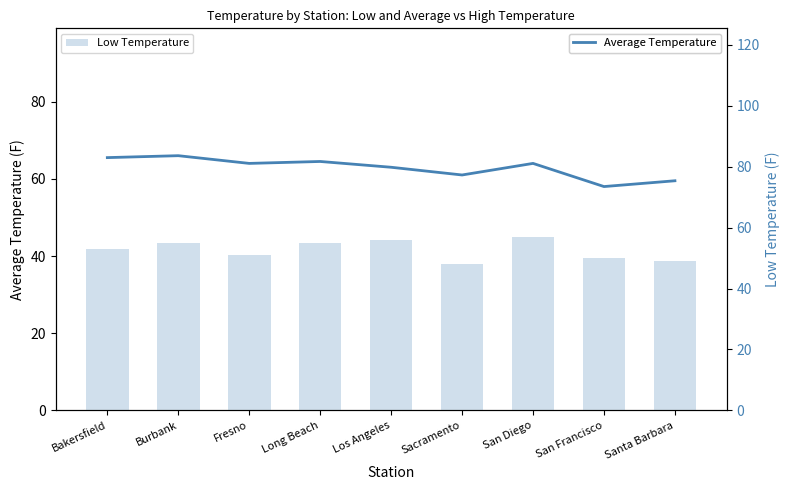

Reading left to right, list all the values displayed in this chart.

Average Temperature: 65.5	66.0	64.0	64.5	63.0	61.0	64.0	58.0	59.5
Low Temperature: 53.0	55.0	51.0	55.0	56.0	48.0	57.0	50.0	49.0